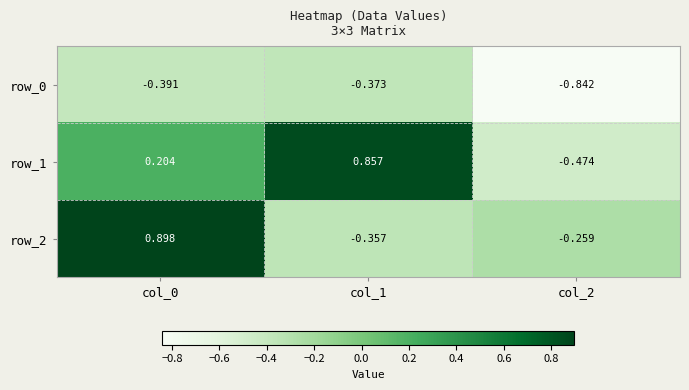

What is the sum of the row_2 values at col_0 and col_1?

0.5